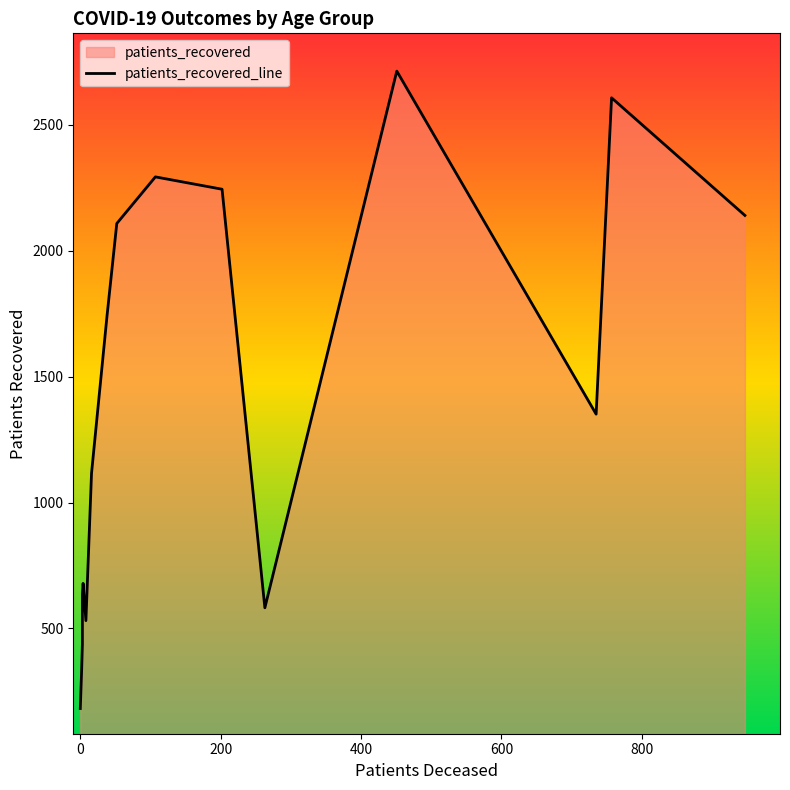

Reading left to right, what are all the values shown in this chart?

182	342	437	635	679	531	1116	1739	2108	2293	2244	582	2713	1351	2607	2140